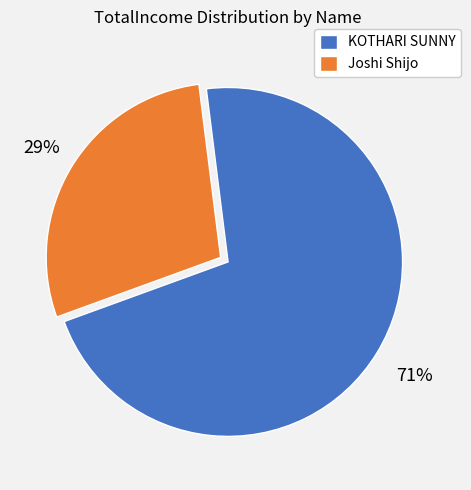

What is the largest slice in the pie chart?

KOTHARI SUNNY